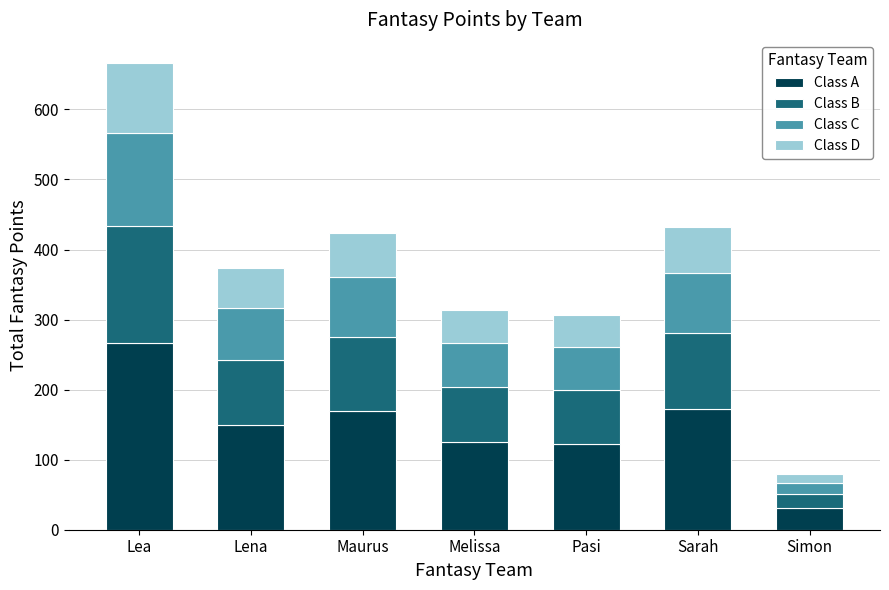

Reading left to right, list the values for the Class A series.

266.4	149.2	169.6	125.6	122.8	172.8	31.6